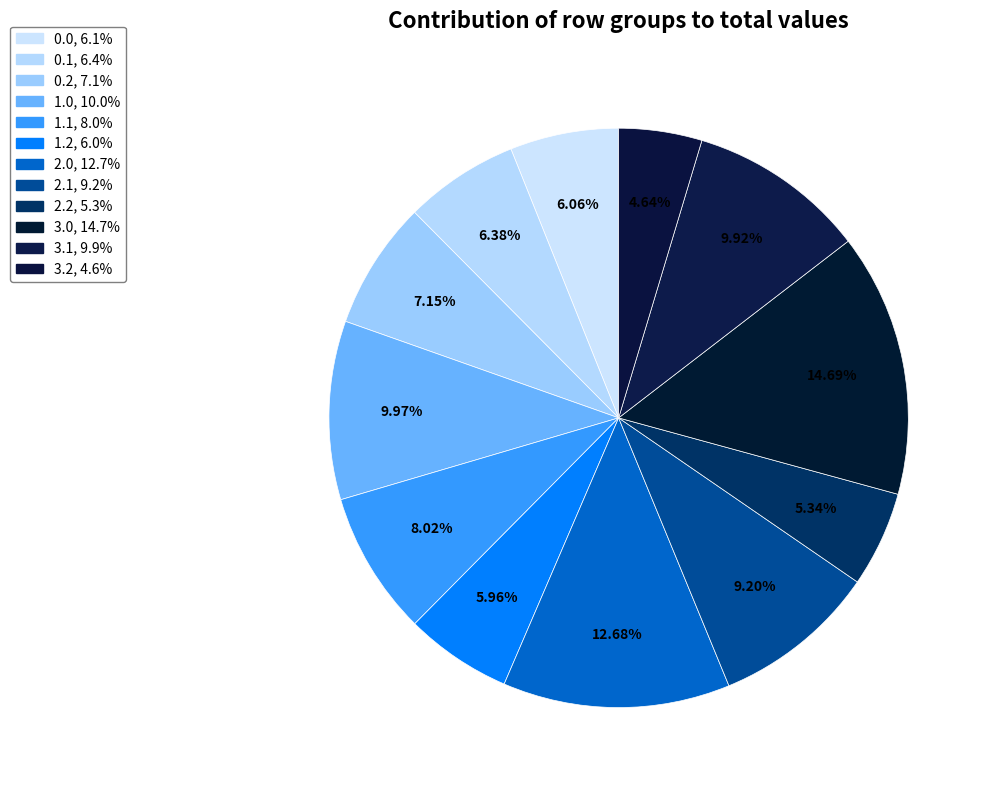

To the nearest percent, what percentage of the pie is 0.0?

6%